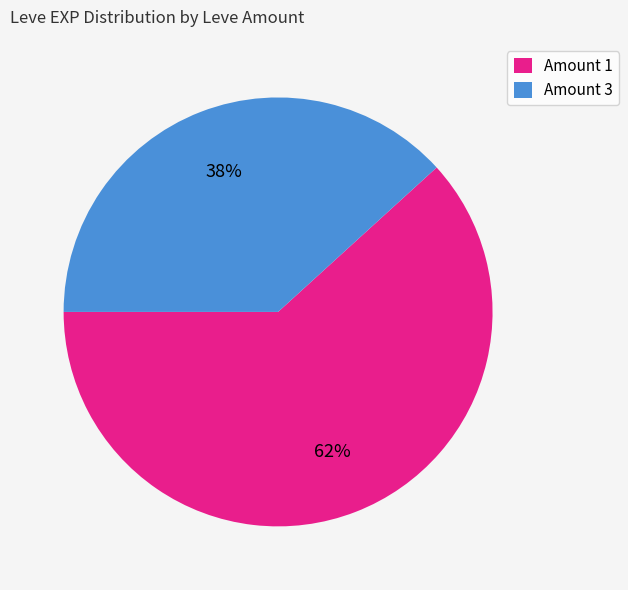

Is there any slice that represents more than half of the pie?

Yes